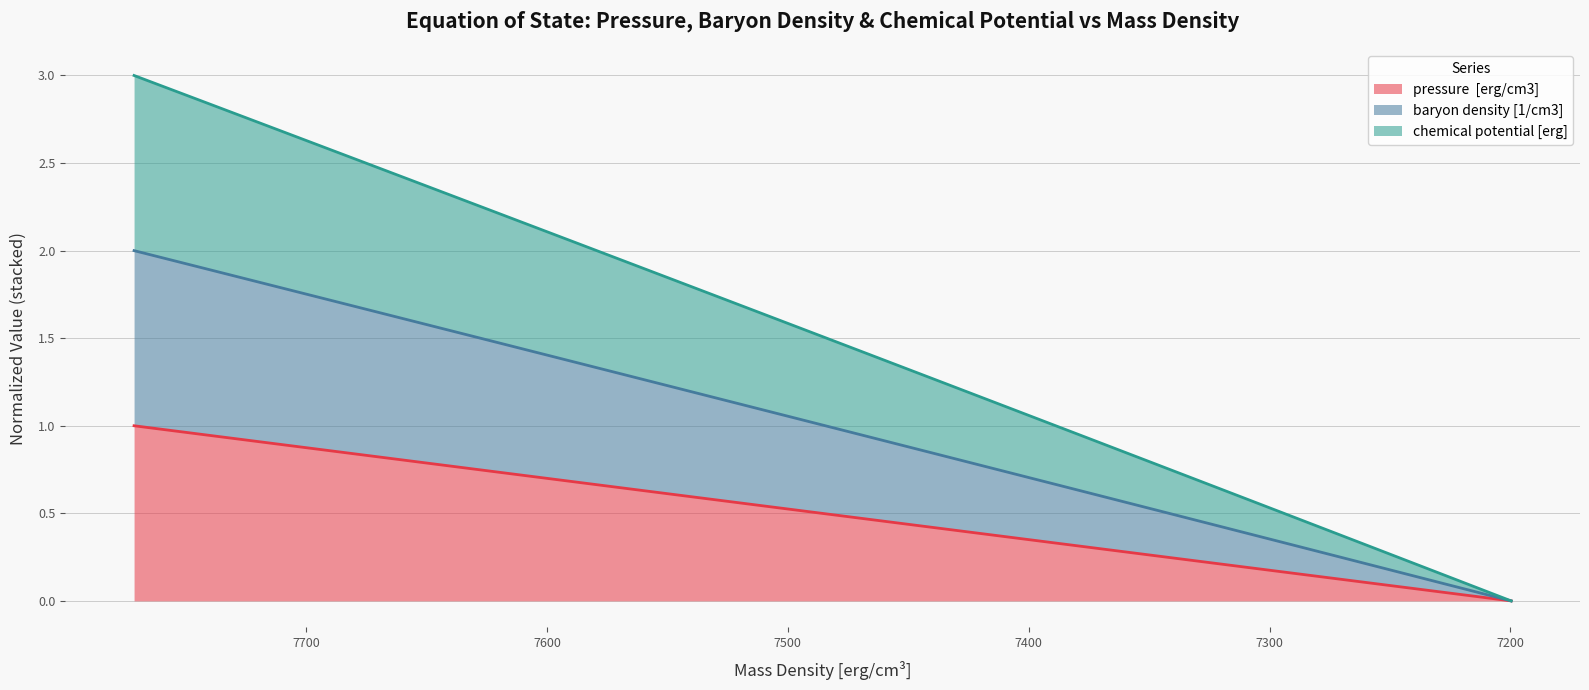

What is the difference between the second highest and minimum values in the chemical potential [erg] series?

1.9